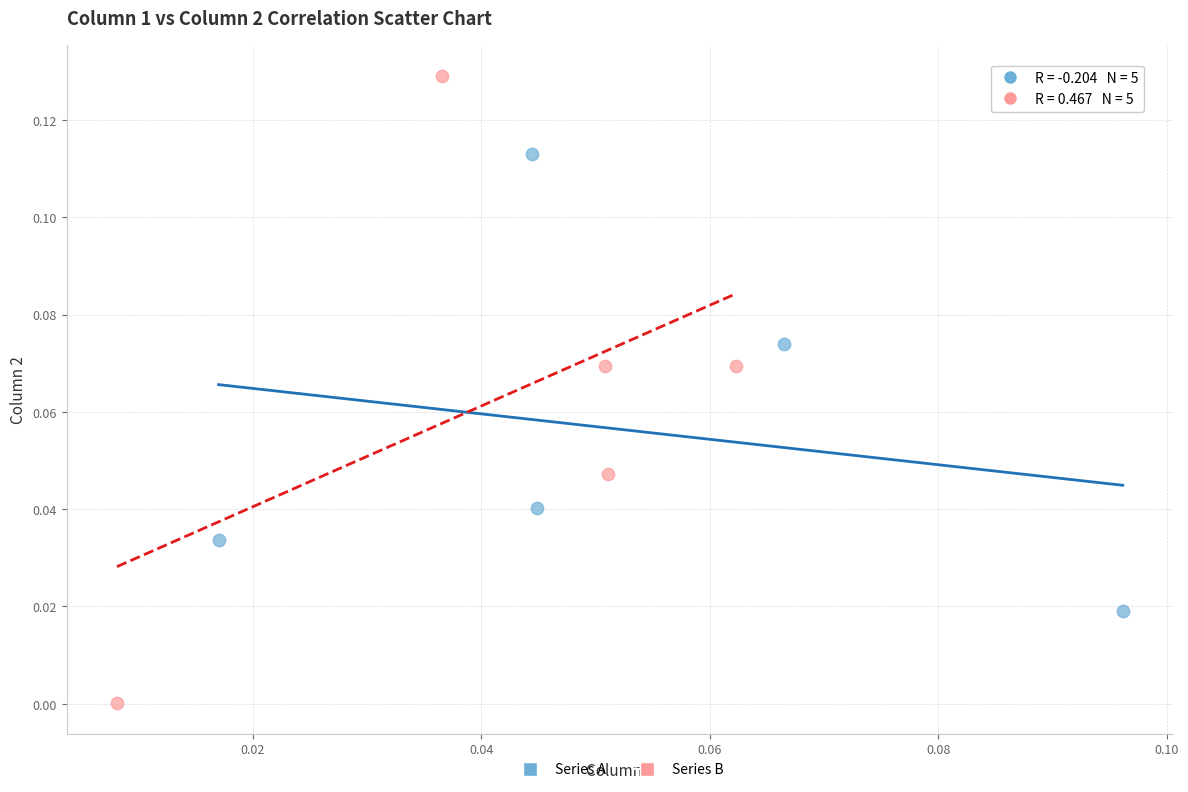

What are all the series names shown in the legend?

Series A, Series B